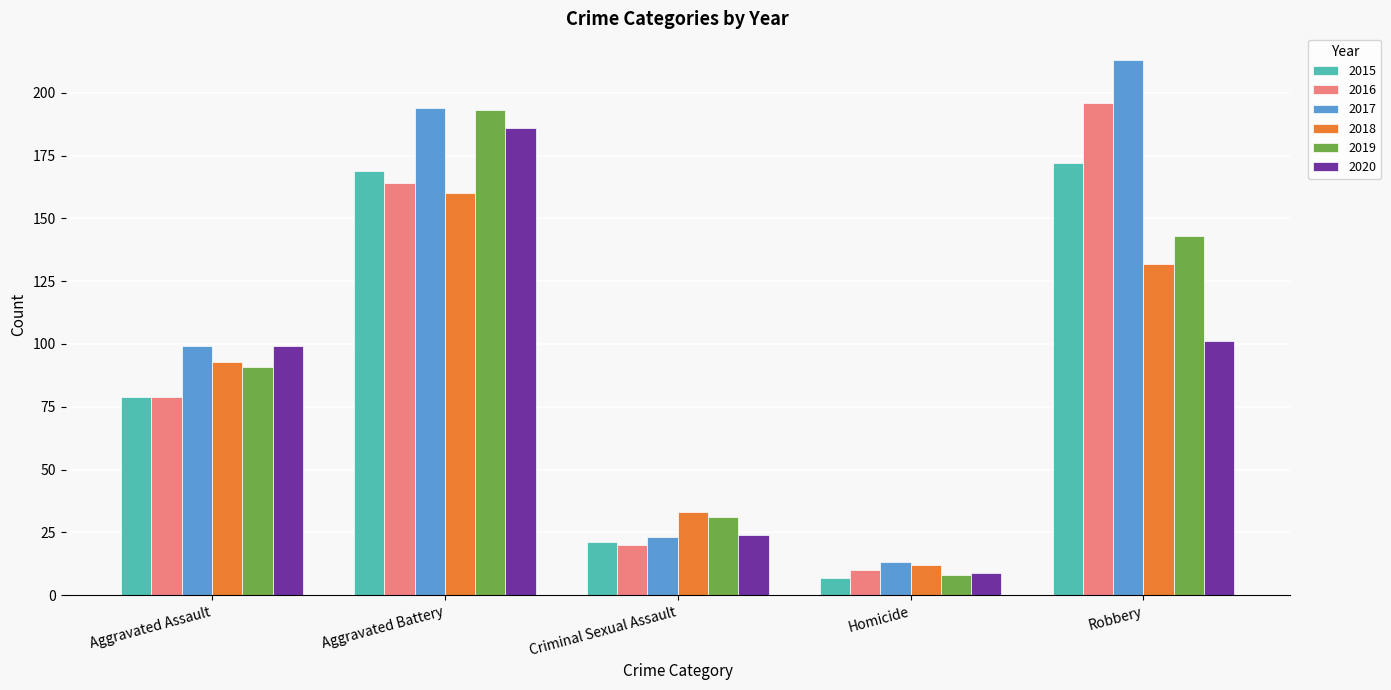

What position from the right is Robbery?

1